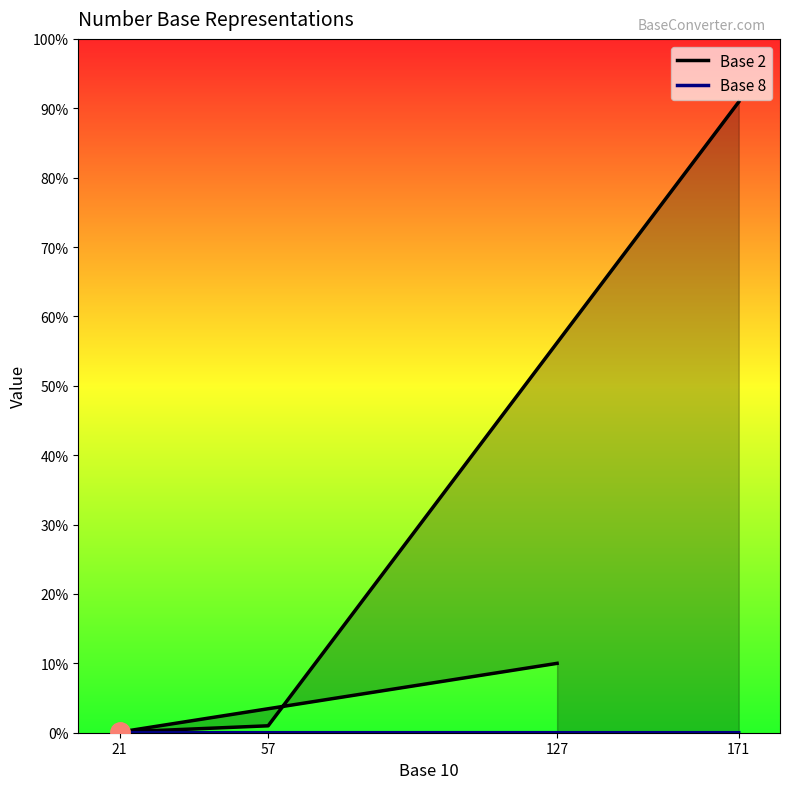

At which category is the sum across all series the highest?

171